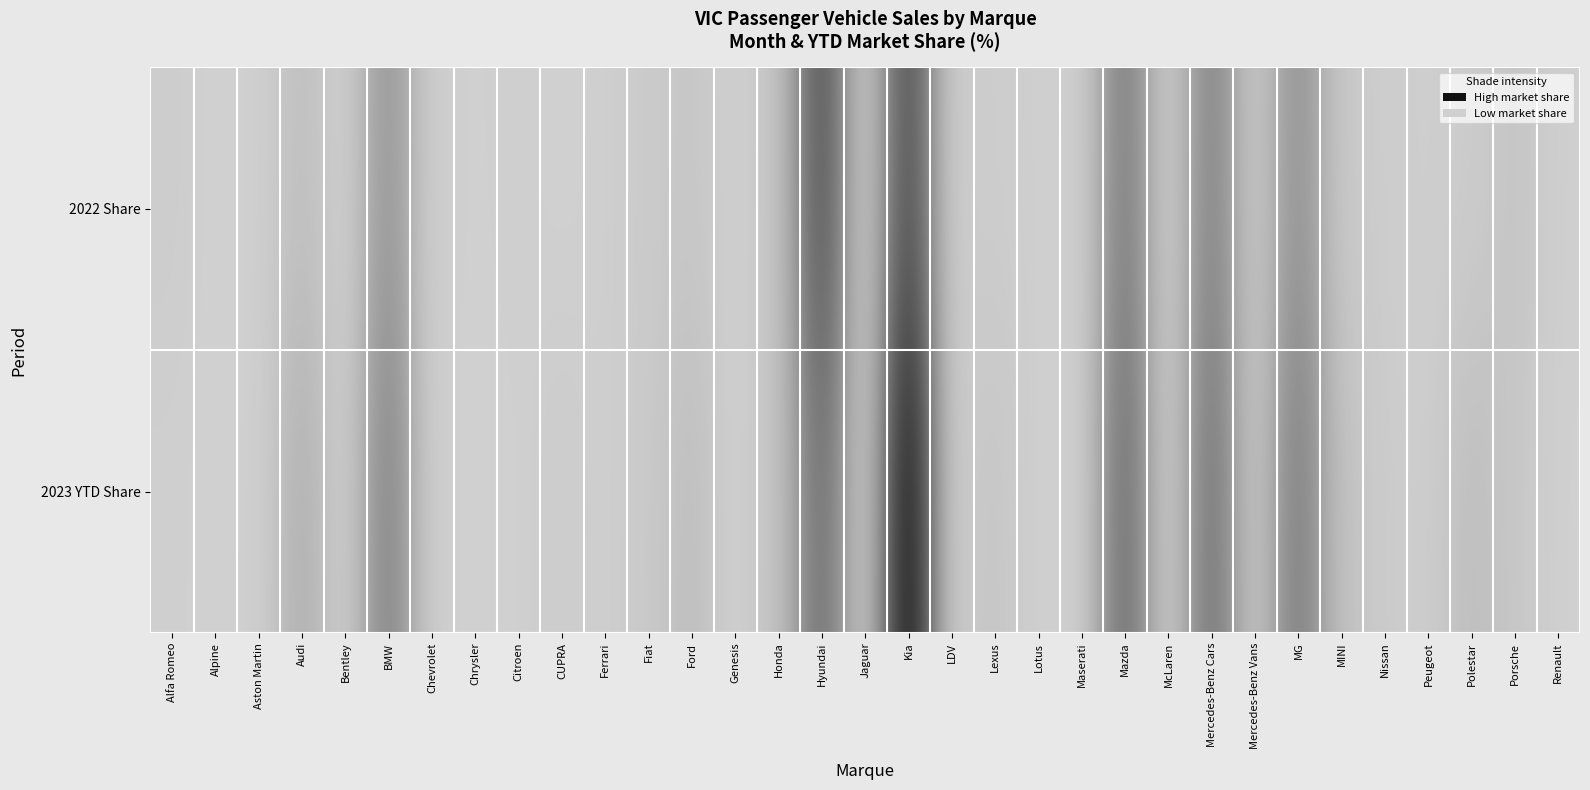

How many categories are shown in the chart?

33